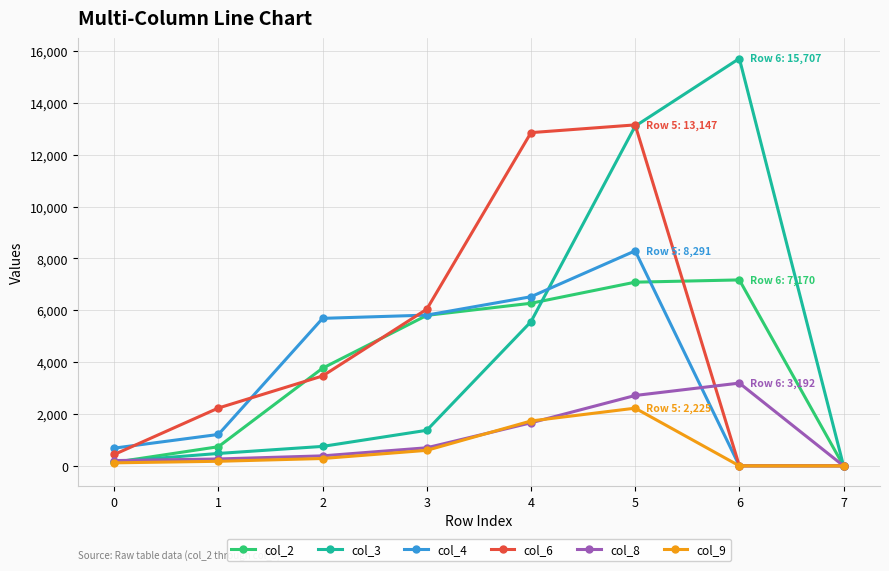

Is it true that col_2 equals 0 at 7?

True